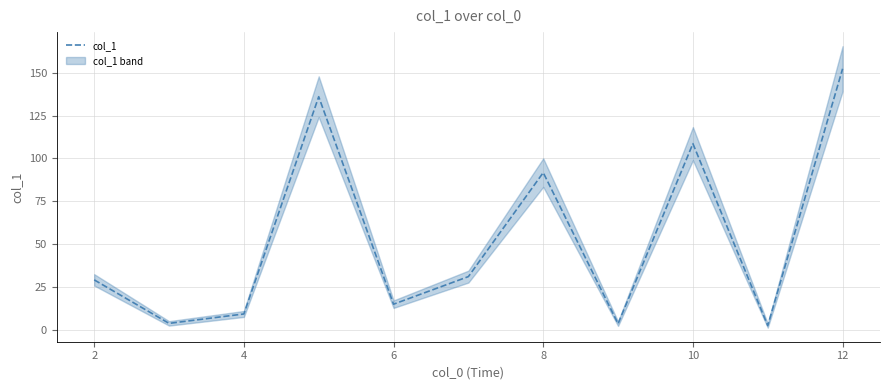

The col_1 series shows 2.1 at 4. True or false?

False